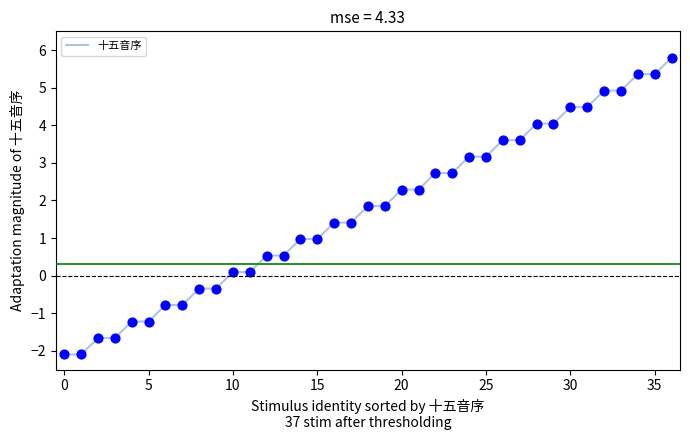

What is the greatest value displayed?

5.8